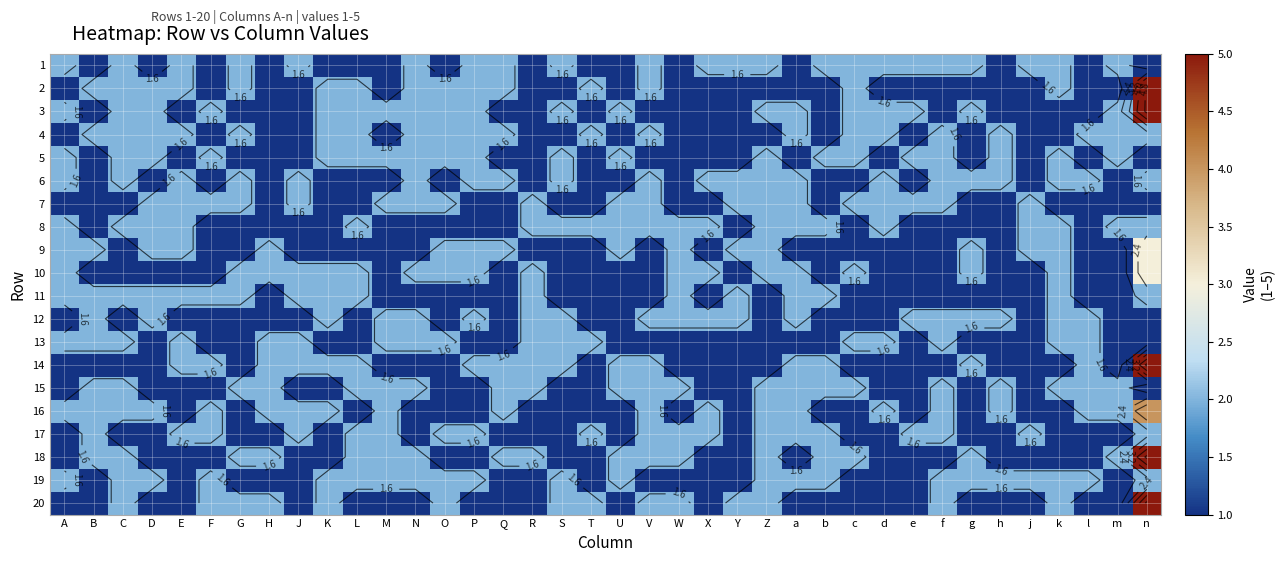

Which category has the highest value across all series?

n